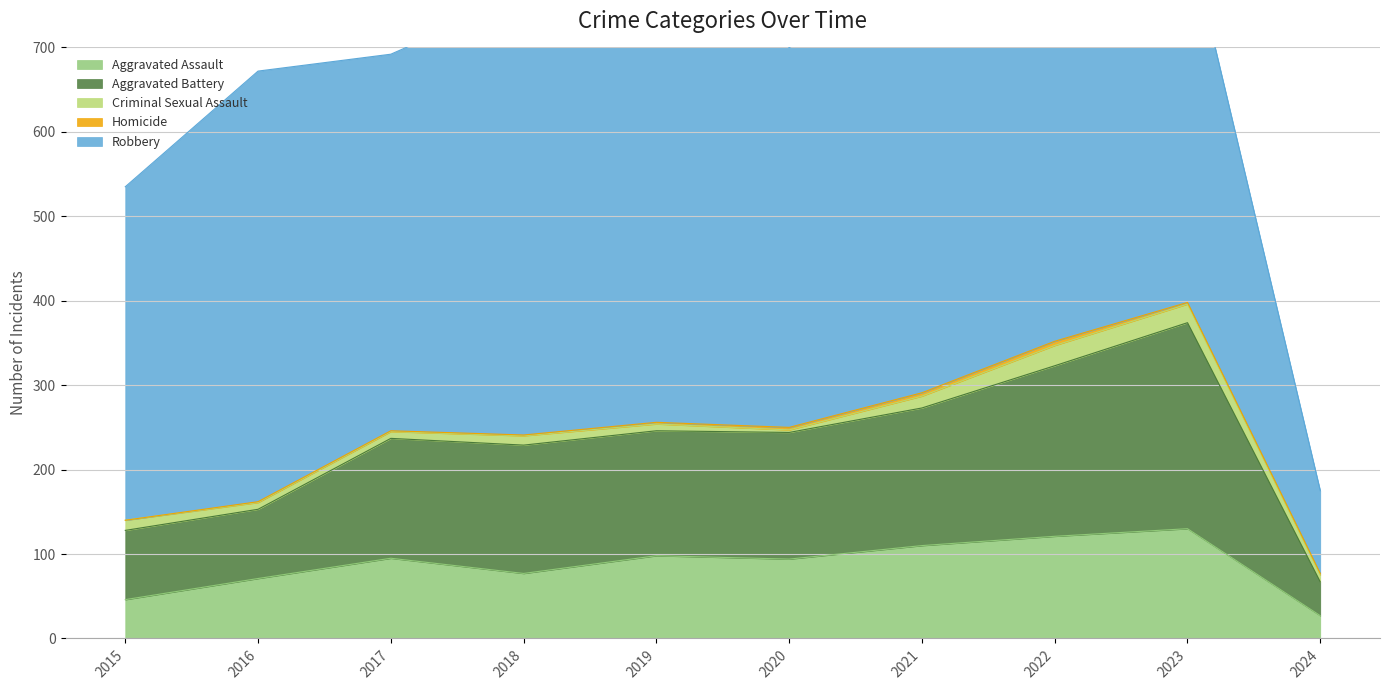

Does the chart have visible grid lines?

Yes